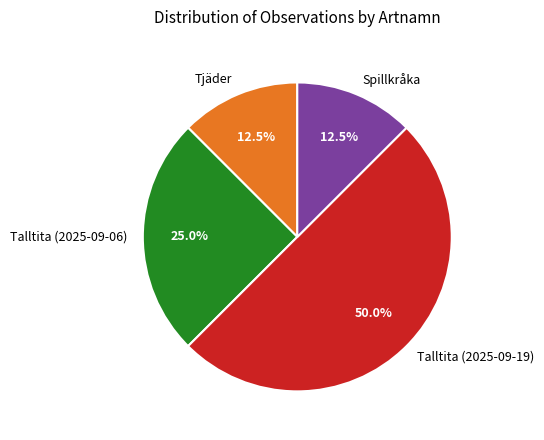

Is Spillkråka the majority of the pie?

No